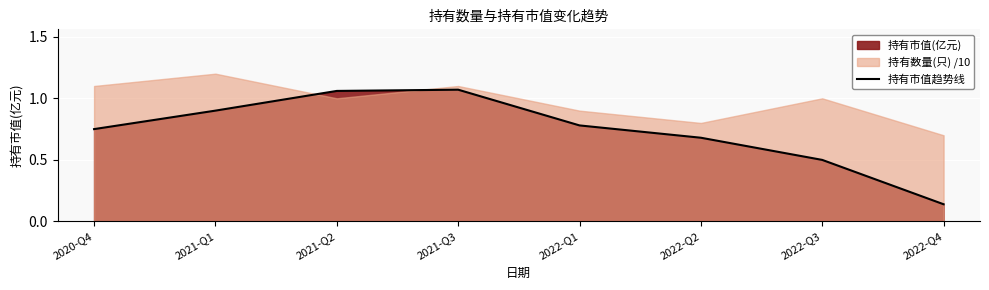

Reading left to right, extract all data points from this chart.

0.8	0.9	1.1	1.1	0.8	0.7	0.5	0.1